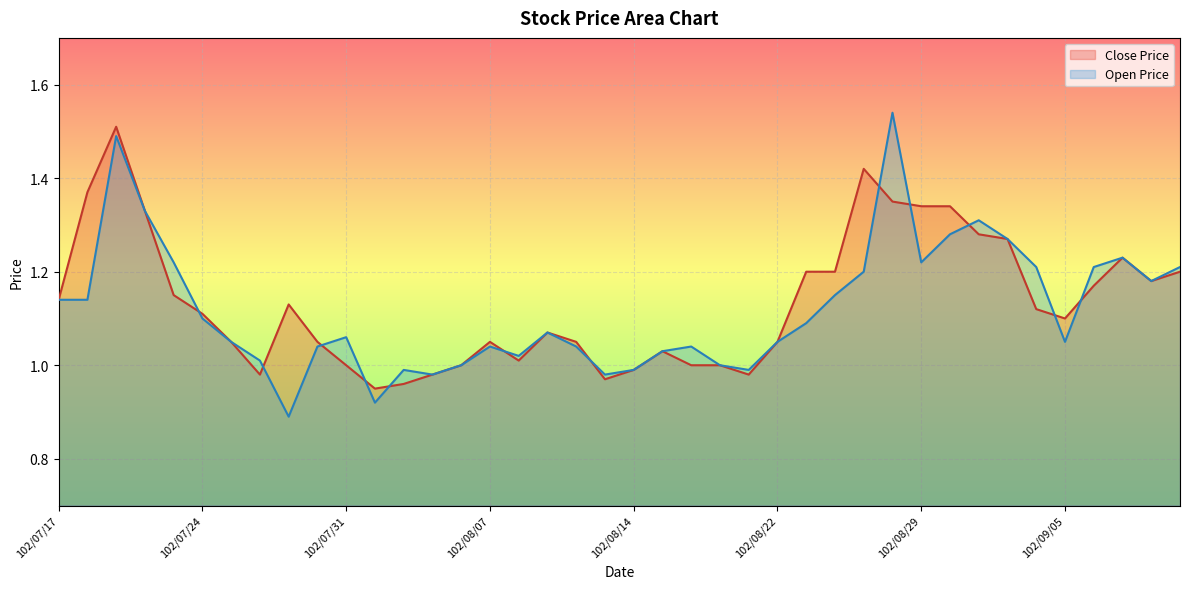

Which series has the largest range (max minus min)?

Open Price